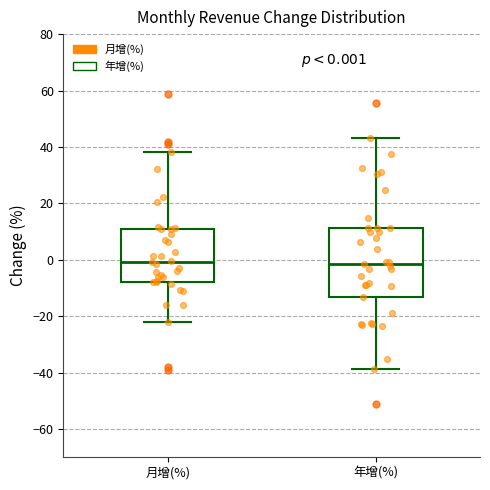

Comparing the boxes themselves (not the whiskers), which one is the tallest?

年增(%)